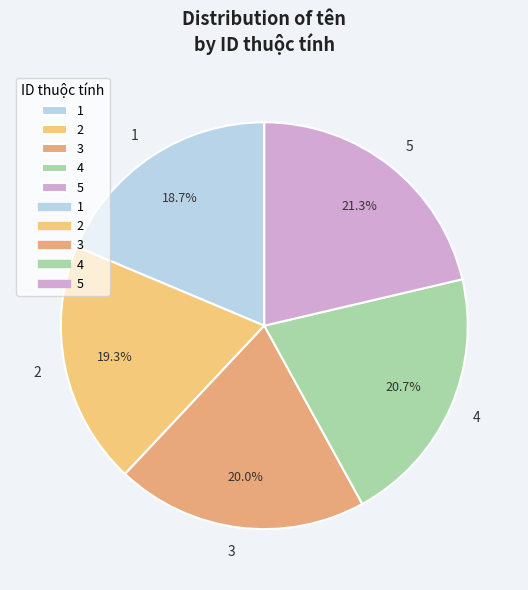

To the nearest percent, what portion does 1 represent?

19%